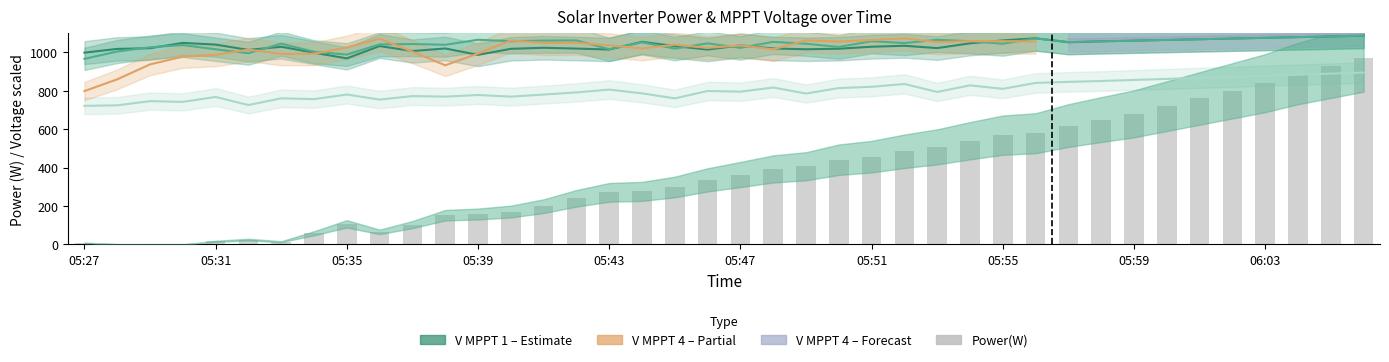

What is the maximum value shown in the chart?

1087.2